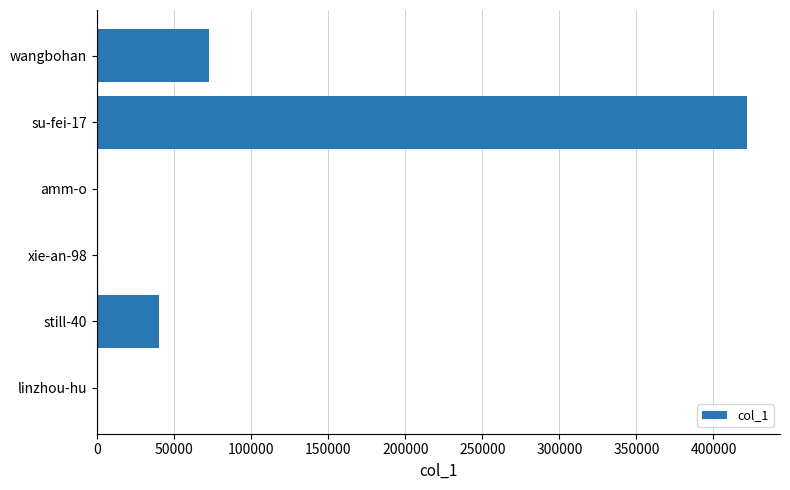

At which category does the chart reach its peak across all series?

su-fei-17